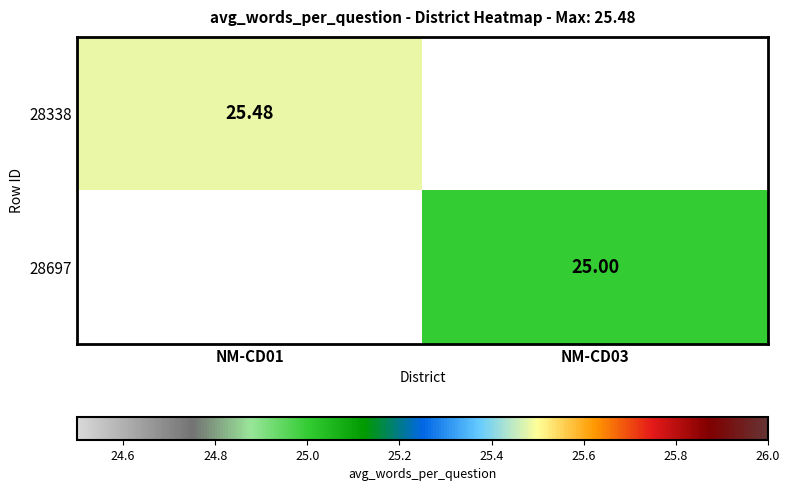

The value of 28338 at NM-CD03 is 0.0. True or false?

True